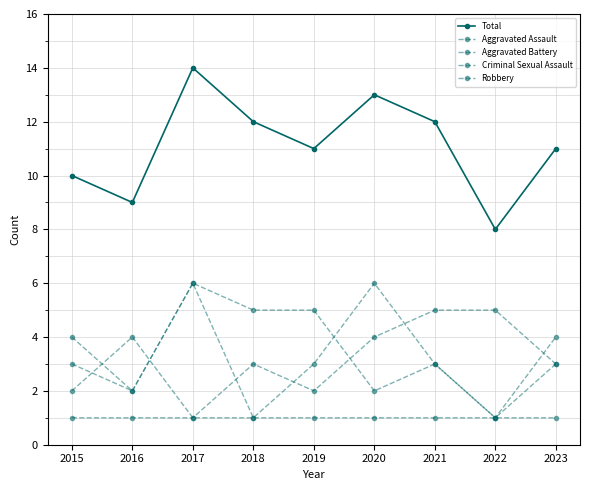

Does the chart have visible grid lines?

Yes